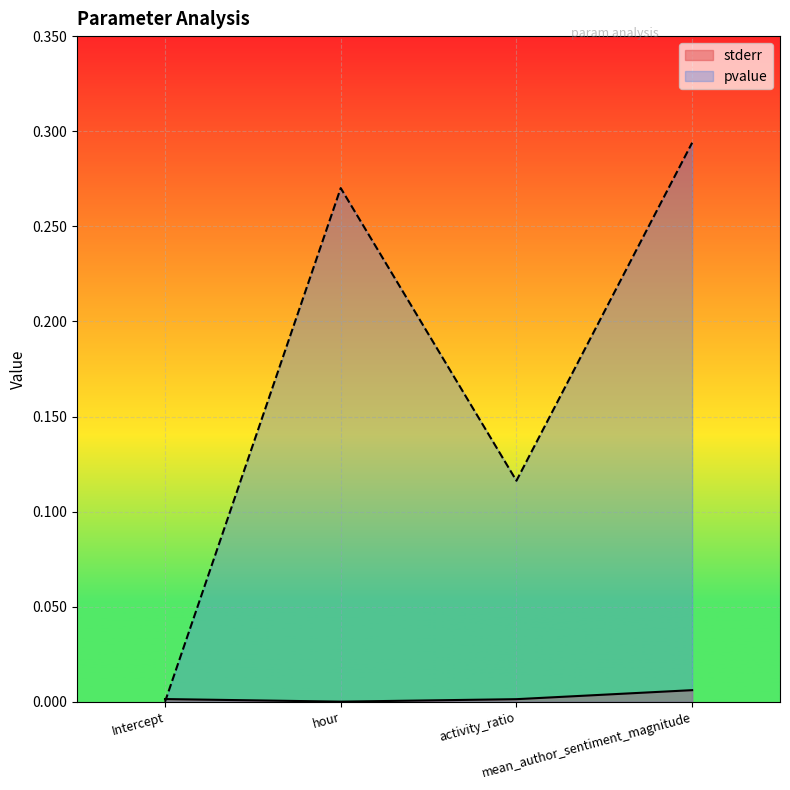

What is the maximum value shown in the chart?

0.3